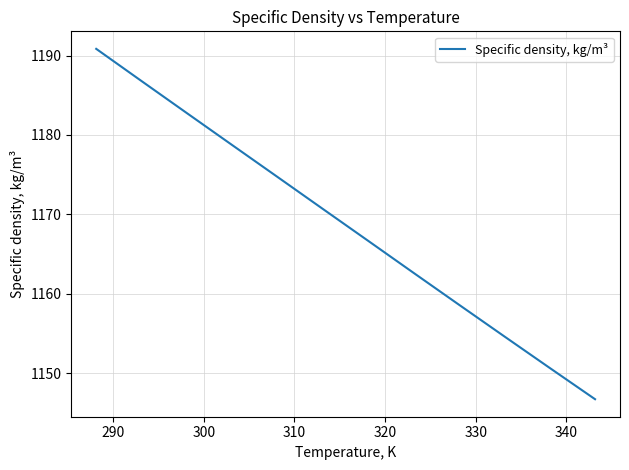

What is the difference between the maximum and minimum values?

44.1